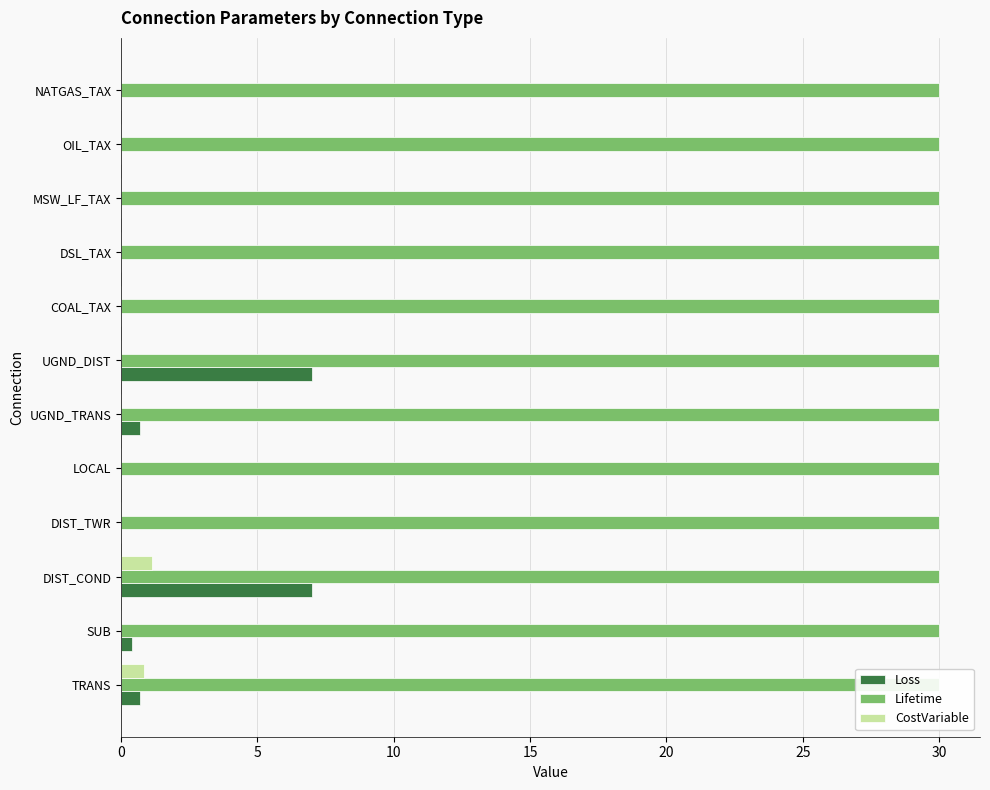

Reading right to left, what are all the values shown in this chart?

Loss: 0.0	0.0	0.0	0.0	0.0	7.0	0.7	0.0	0.0	7.0	0.4	0.7
Lifetime: 0.2	0.2	0.2	0.2	0.2	0.2	0.2	0.2	0.2	0.2	0.2	0.2
CostVariable: 0.0	0.0	0.0	0.0	0.0	0.0	0.0	0.0	0.0	1.1	0.0	0.9